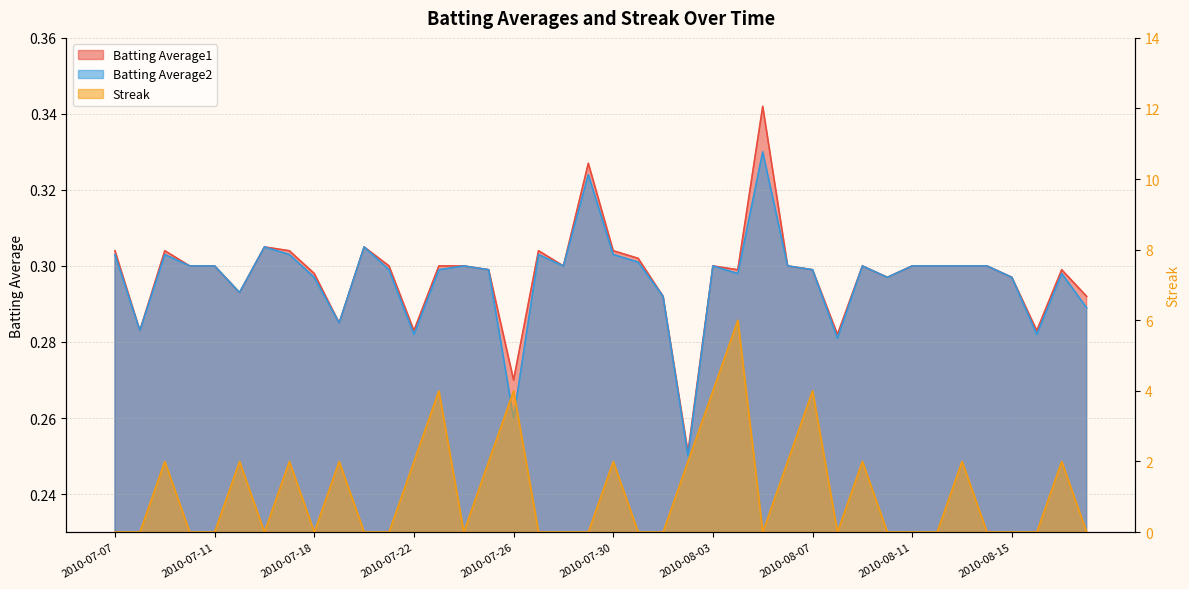

How many lines are shown in the chart?

3